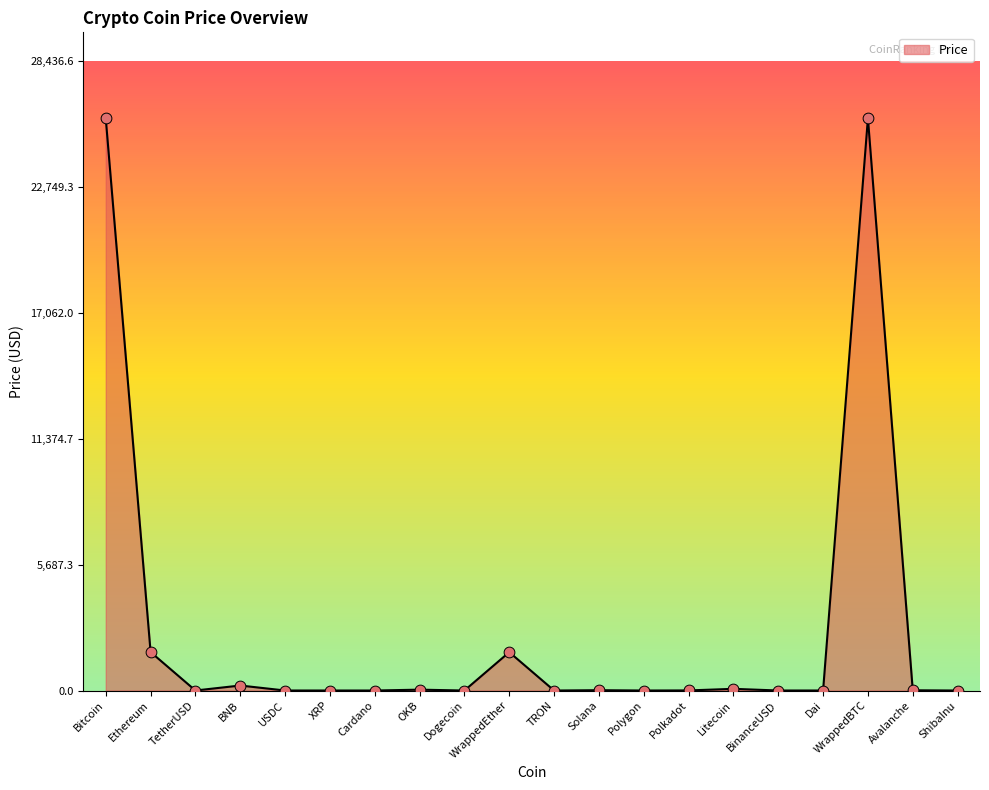

Which has a higher value, Cardano or WrappedEther?

WrappedEther